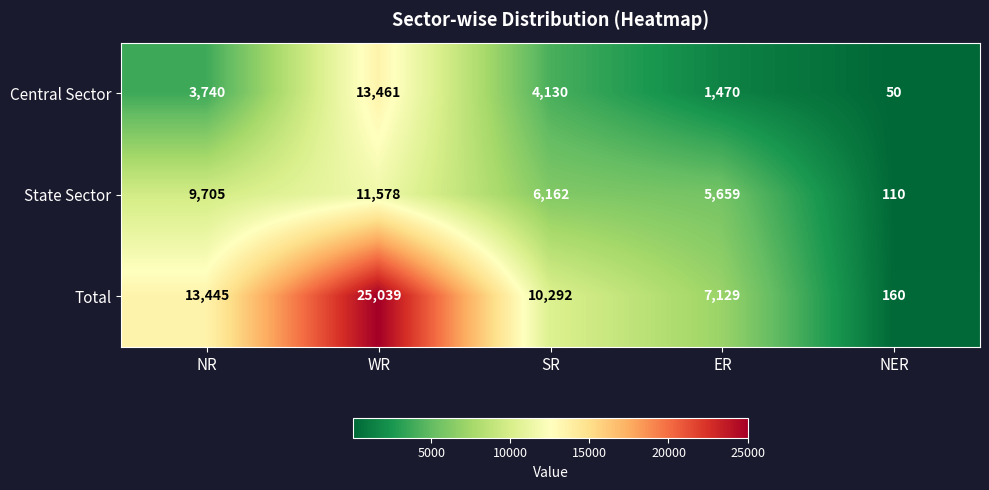

List the series in order of their overall mean, highest first.

Total, State Sector, Central Sector